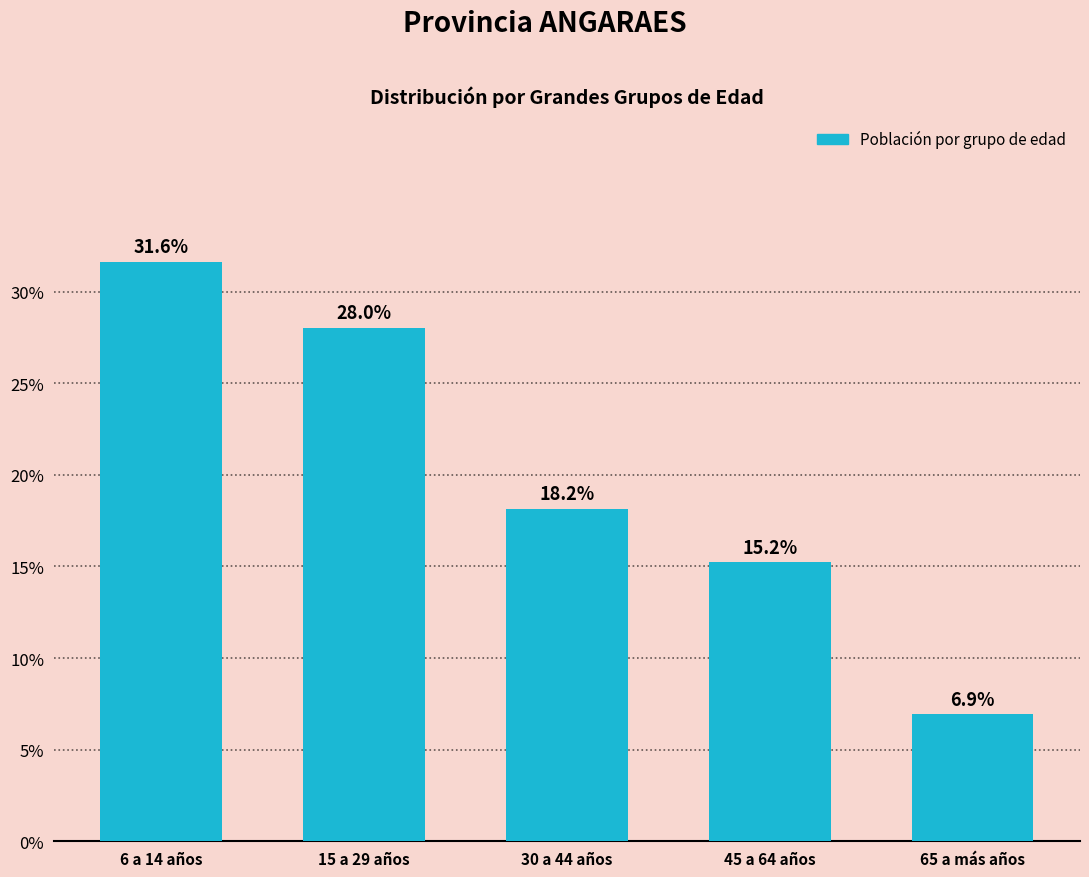

Reading left to right, list all the values displayed in this chart.

31.6	28.0	18.2	15.2	6.9